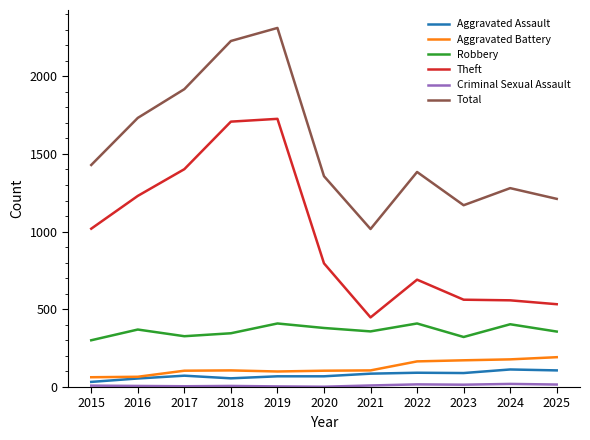

Which series changed the most between 2015 and 2018?

Total